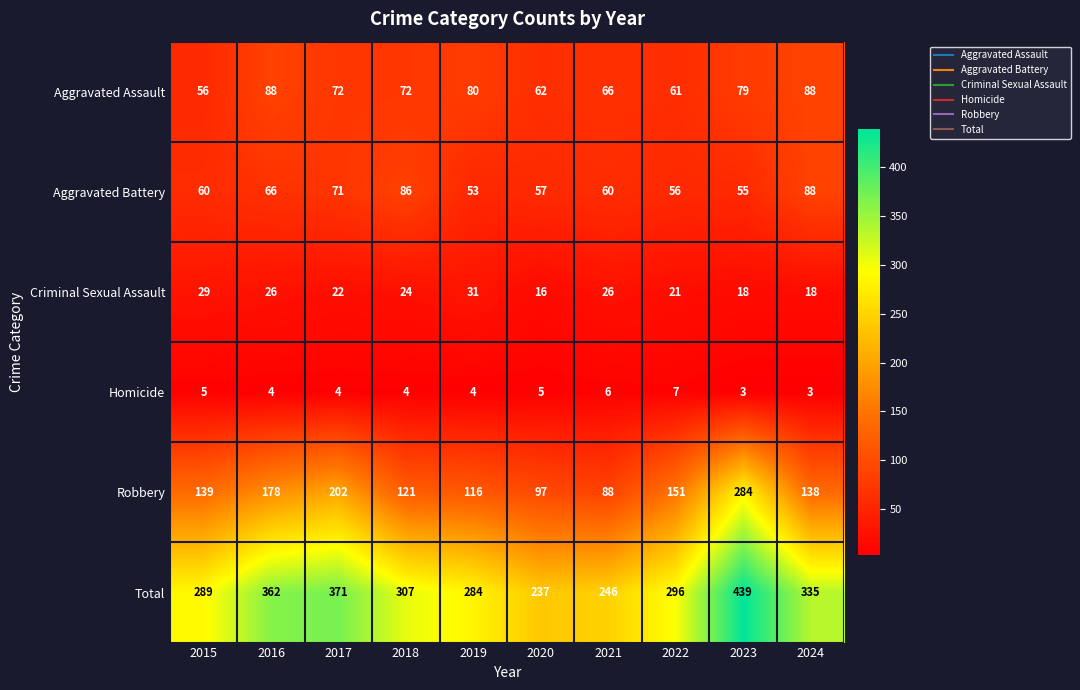

Which series changed the most between 2019 and 2024?

Total